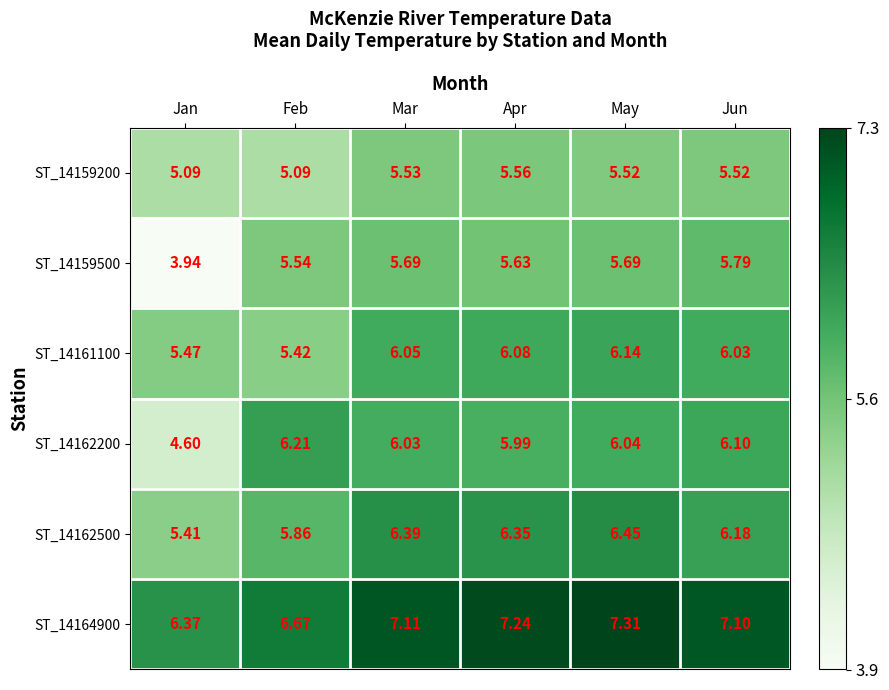

Rank the series by their maximum value, from highest to lowest.

ST_14164900, ST_14162500, ST_14162200, ST_14161100, ST_14159500, ST_14159200